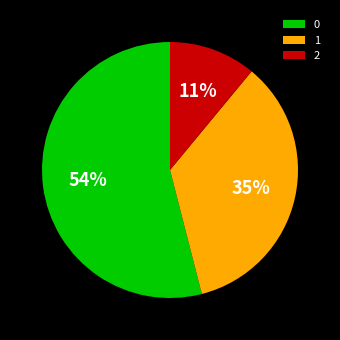

To the nearest percent, what is the difference between the 2 and 0 slice percentages?

43%